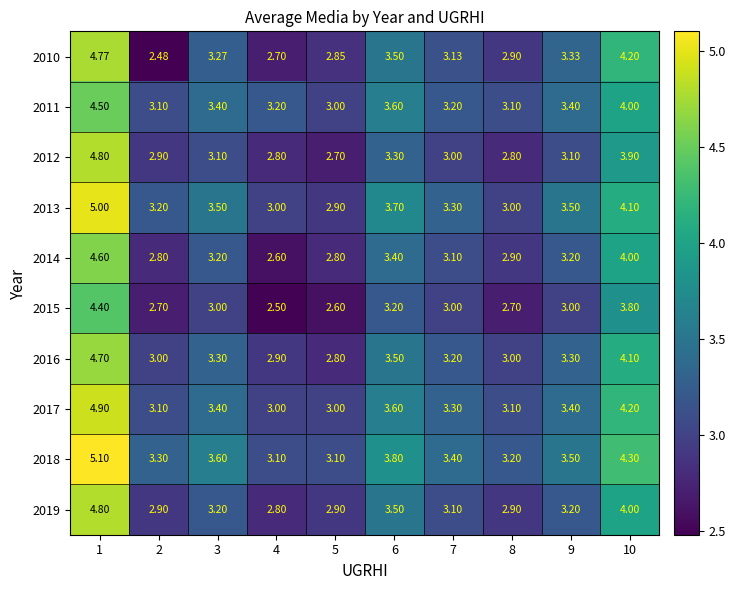

Which series has the largest range (max minus min)?

2010